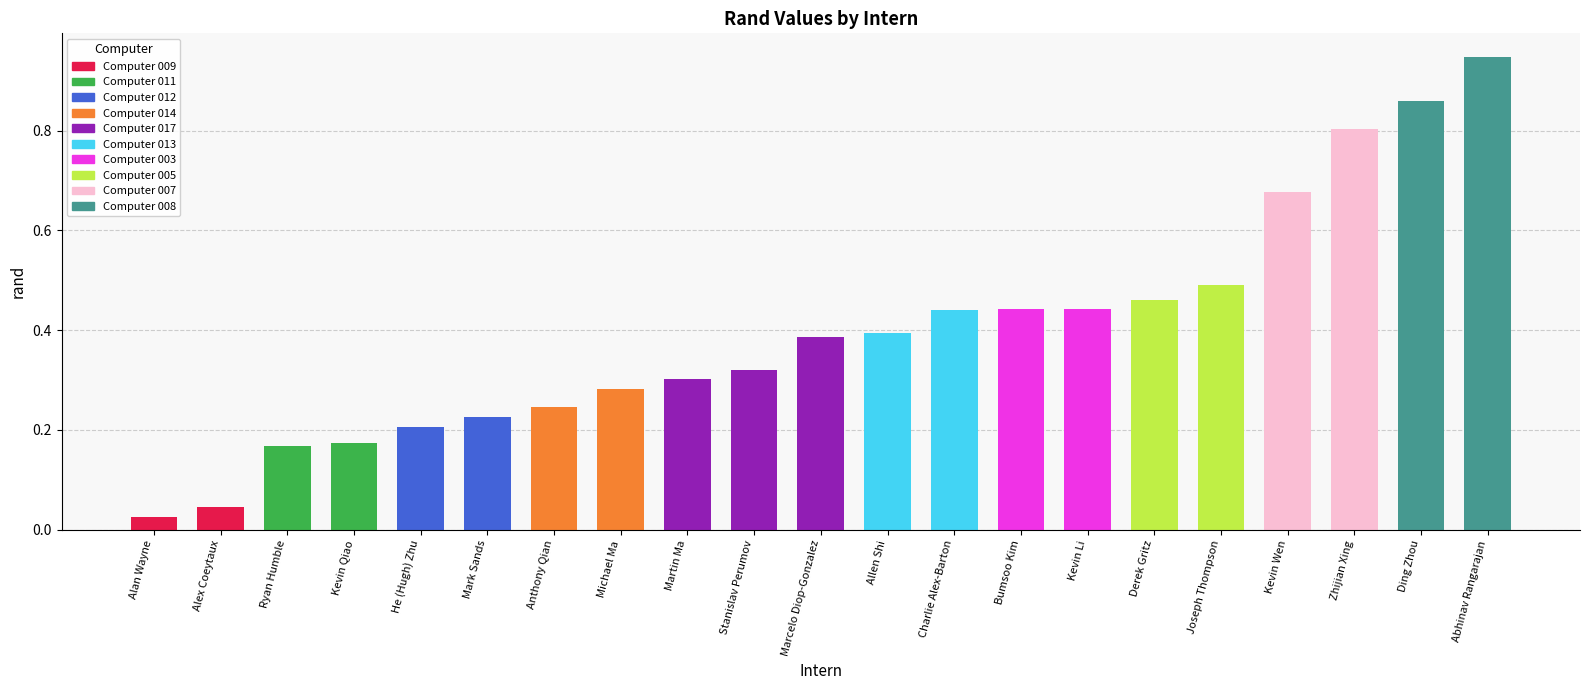

Reading left to right, extract all data points from this chart.

Alan Wayne=0.0	Alex Coeytaux=0.0	Ryan Humble=0.2	Kevin Qiao=0.2	He (Hugh) Zhu=0.2	Mark Sands=0.2	Anthony Qian=0.2	Michael Ma=0.3	Martin Ma=0.3	Stanislav Perumov=0.3	Marcelo Diop-Gonzalez=0.4	Allen Shi=0.4	Charlie Alex-Barton=0.4	Bumsoo Kim=0.4	Kevin Li=0.4	Derek Gritz=0.5	Joseph Thompson=0.5	Kevin Wen=0.7	Zhijian Xing=0.8	Ding Zhou=0.9	Abhinav Rangarajan=0.9